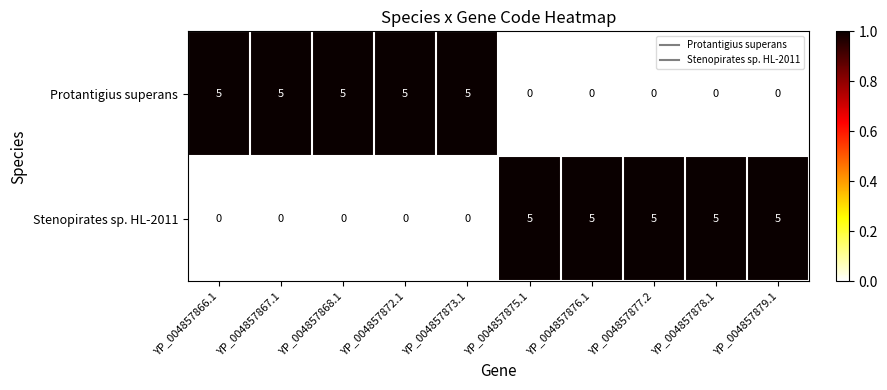

True or false: Protantigius superans has a value of 5 at YP_004857866.1.

True